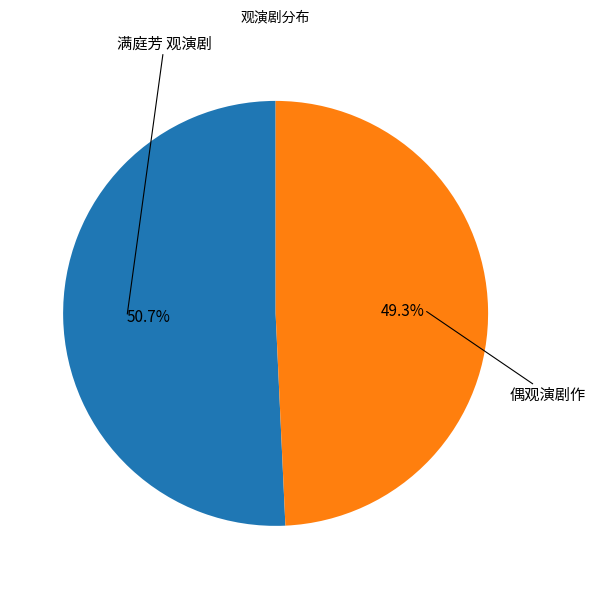

Count the number of slices in the pie.

2